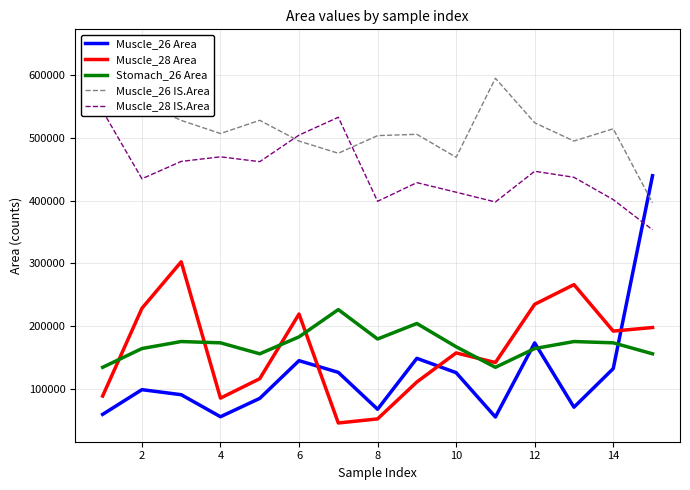

Which series ends up on top after the final intersection of Stomach_26 Area and Muscle_28 Area?

Muscle_28 Area